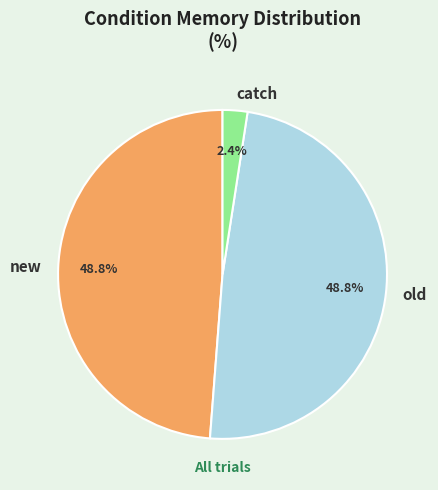

What percentage do new and catch together represent?

51.2%